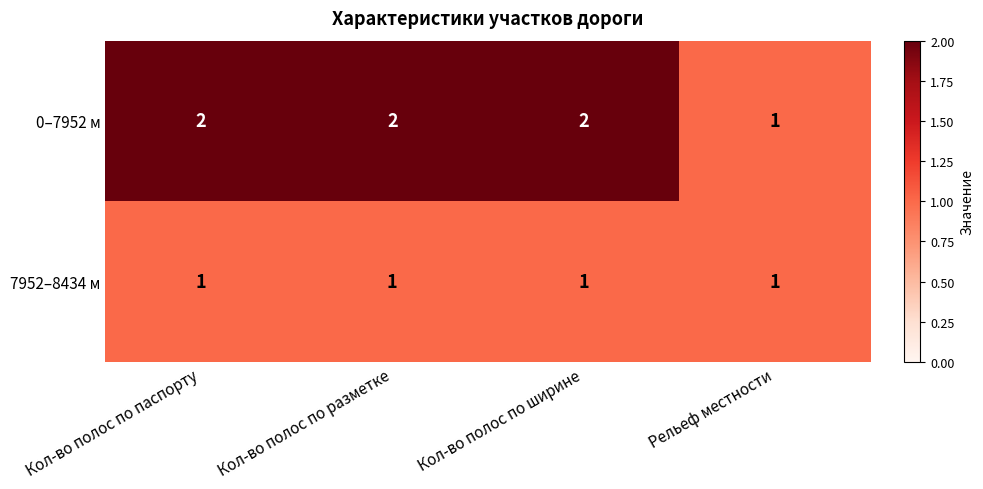

What is the total value across all series at Кол-во полос по разметке?

3